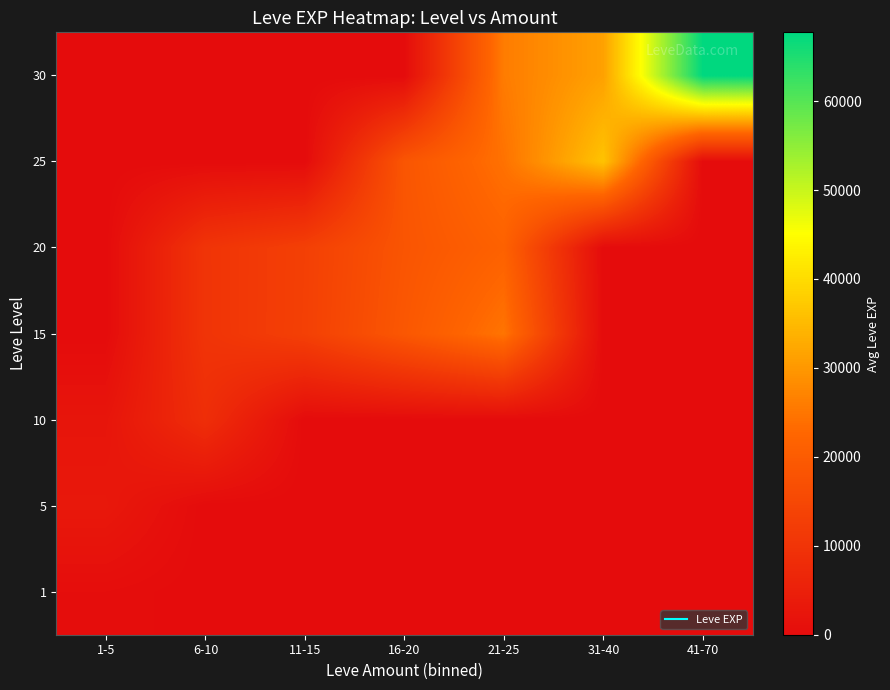

Reading left to right, what are all the values shown in this chart?

1: 1-5=510.2	6-10=0.0	11-15=0.0	16-20=0.0	21-25=0.0	31-40=0.0	41-70=0.0
5: 1-5=3008.3	6-10=0.0	11-15=0.0	16-20=0.0	21-25=0.0	31-40=0.0	41-70=0.0
10: 1-5=2230.0	6-10=8524.0	11-15=0.0	16-20=0.0	21-25=0.0	31-40=0.0	41-70=0.0
15: 1-5=0.0	6-10=10100.0	11-15=13040.0	16-20=18910.0	21-25=24790.0	31-40=0.0	41-70=0.0
20: 1-5=0.0	6-10=10136.7	11-15=12960.0	16-20=18290.0	21-25=21600.0	31-40=0.0	41-70=0.0
25: 1-5=0.0	6-10=0.0	11-15=0.0	16-20=18490.0	21-25=24395.0	31-40=36390.0	41-70=0.0
30: 1-5=0.0	6-10=0.0	11-15=0.0	16-20=0.0	21-25=25900.0	31-40=31330.0	41-70=67730.0